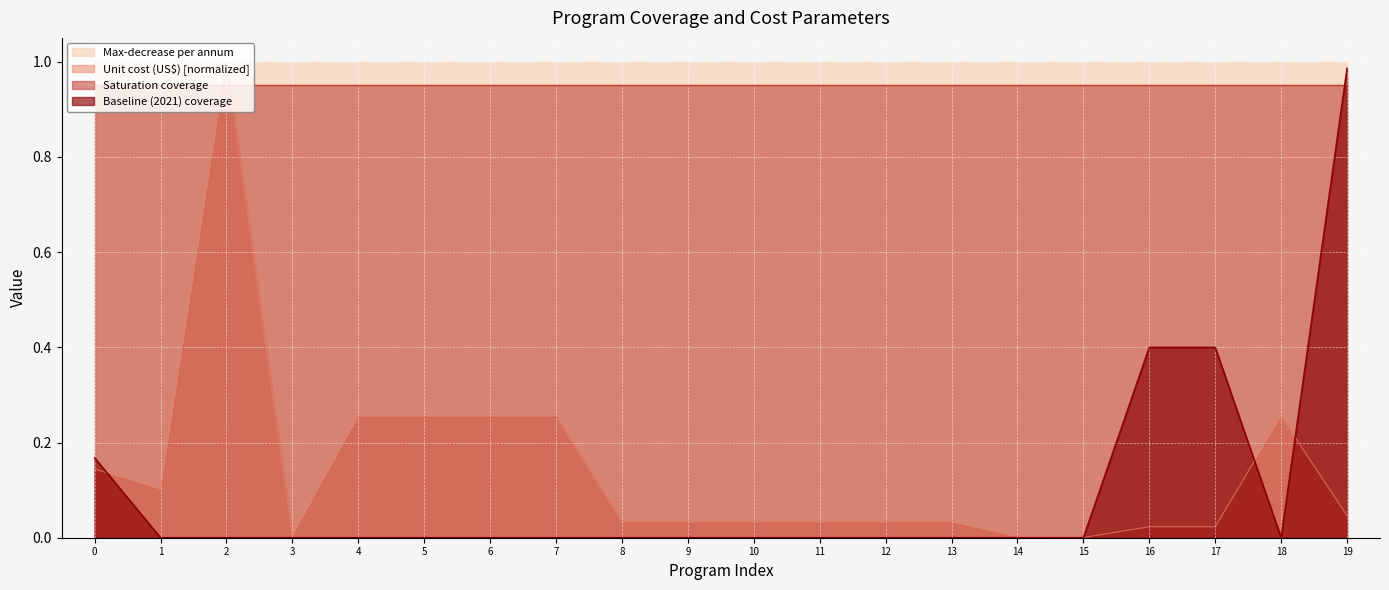

Which series has the largest range (max minus min)?

Unit cost (US$) [normalized]